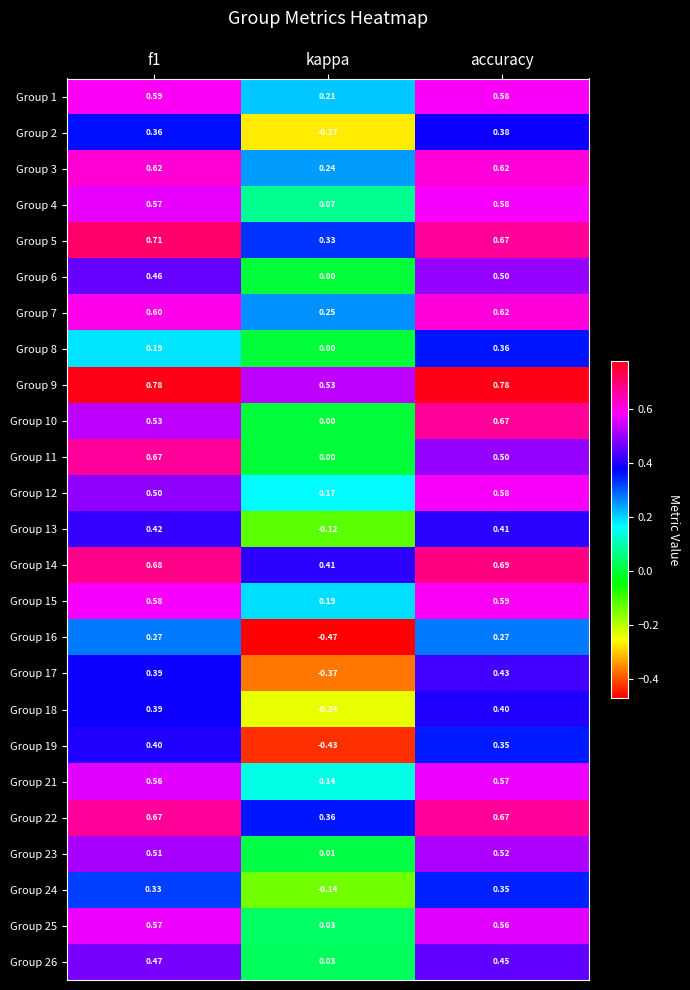

Is the value of Group 11 at accuracy greater than the value of Group 4 at kappa?

Yes